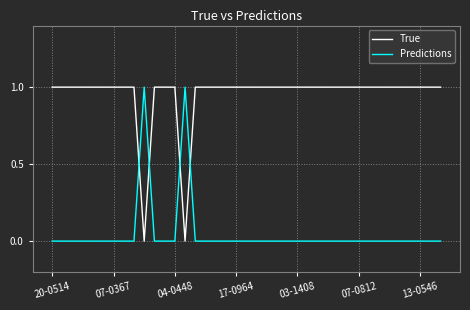

List the series in order of their overall mean, highest first.

True, Predictions